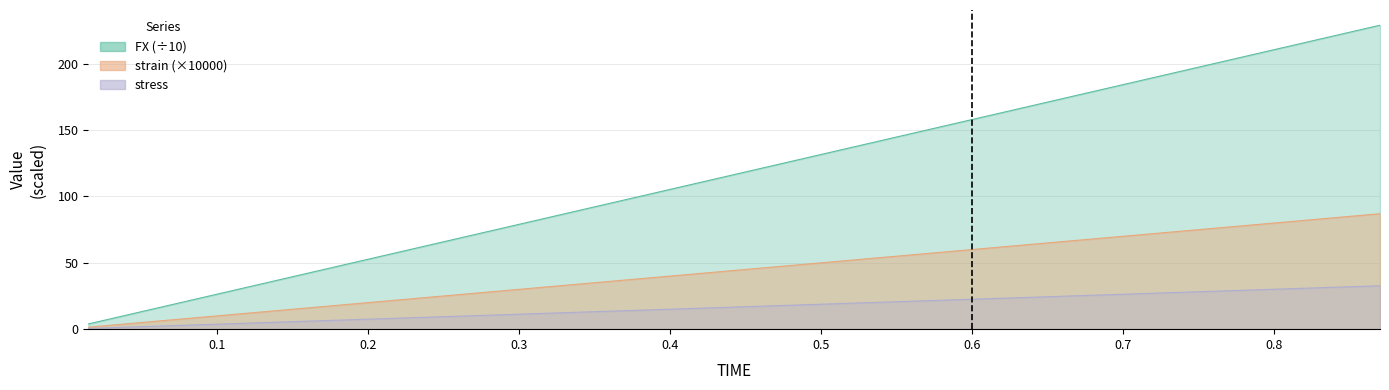

Where does the strain series first go above 46?

0.465